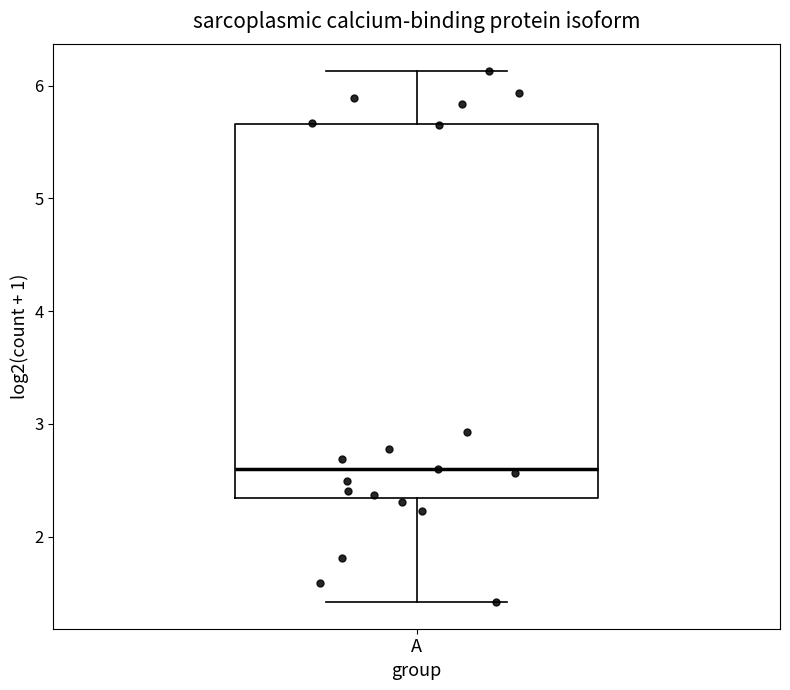

Transcribe this box plot: give where the median line is, the range the box spans, and where the two whiskers end, as read against the y-axis. The values are not printed on the chart, so give them approximately, as read against the axis.

median 2.6, box 2.3 to 5.7, whiskers 1.4 to 6.1